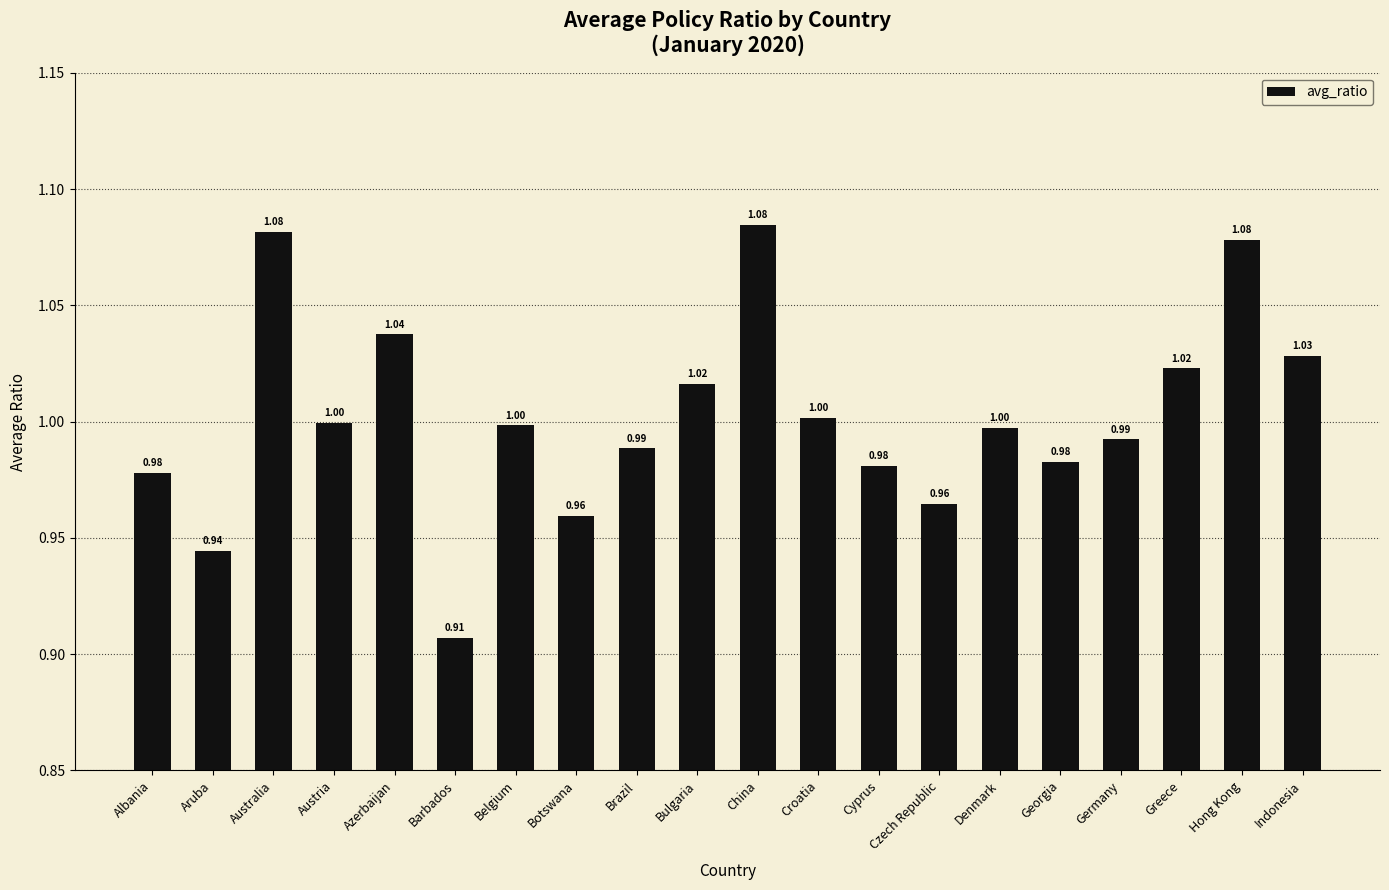

The value at Azerbaijan is 0.7. True or false?

False